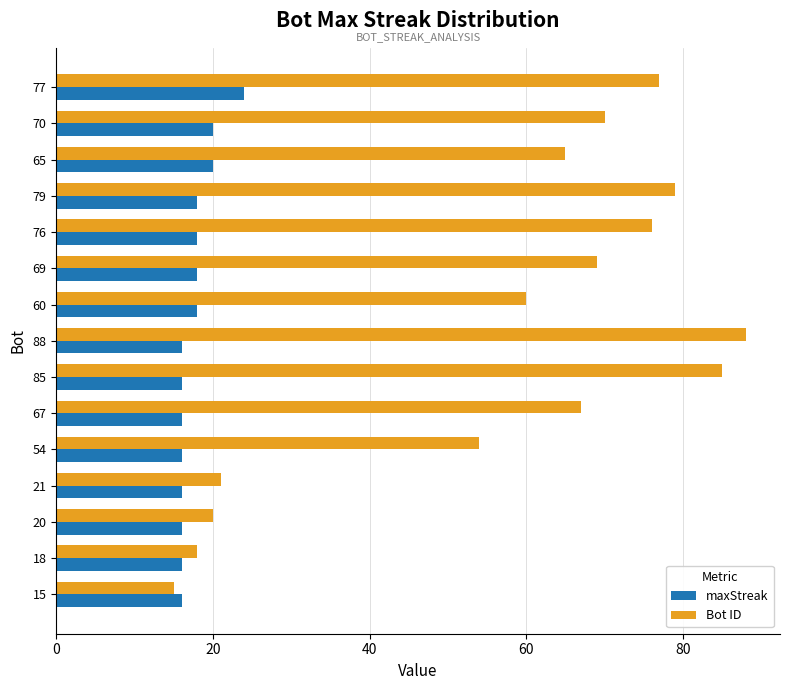

What are all the series names shown in the legend?

maxStreak, Bot ID